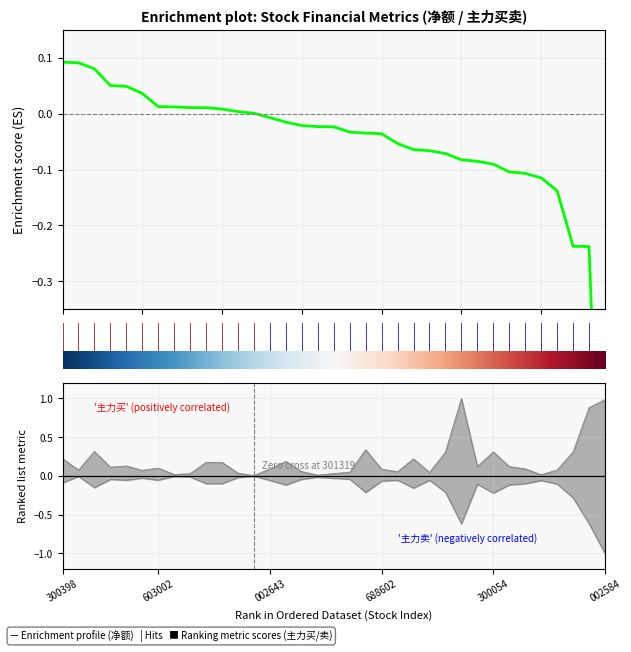

Is the value of 主力卖 at 26 greater than the value of 主力买 at 主力买?

No